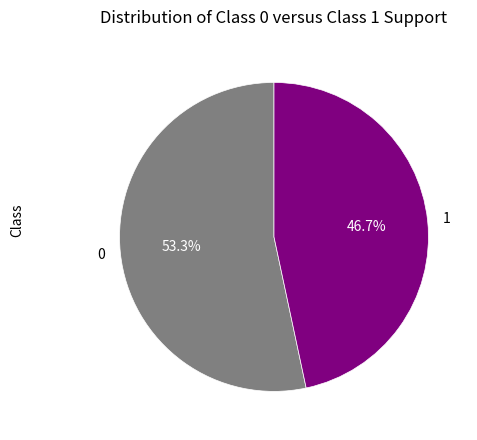

To the nearest percent, what is the combined percentage of 1 and 0?

100%